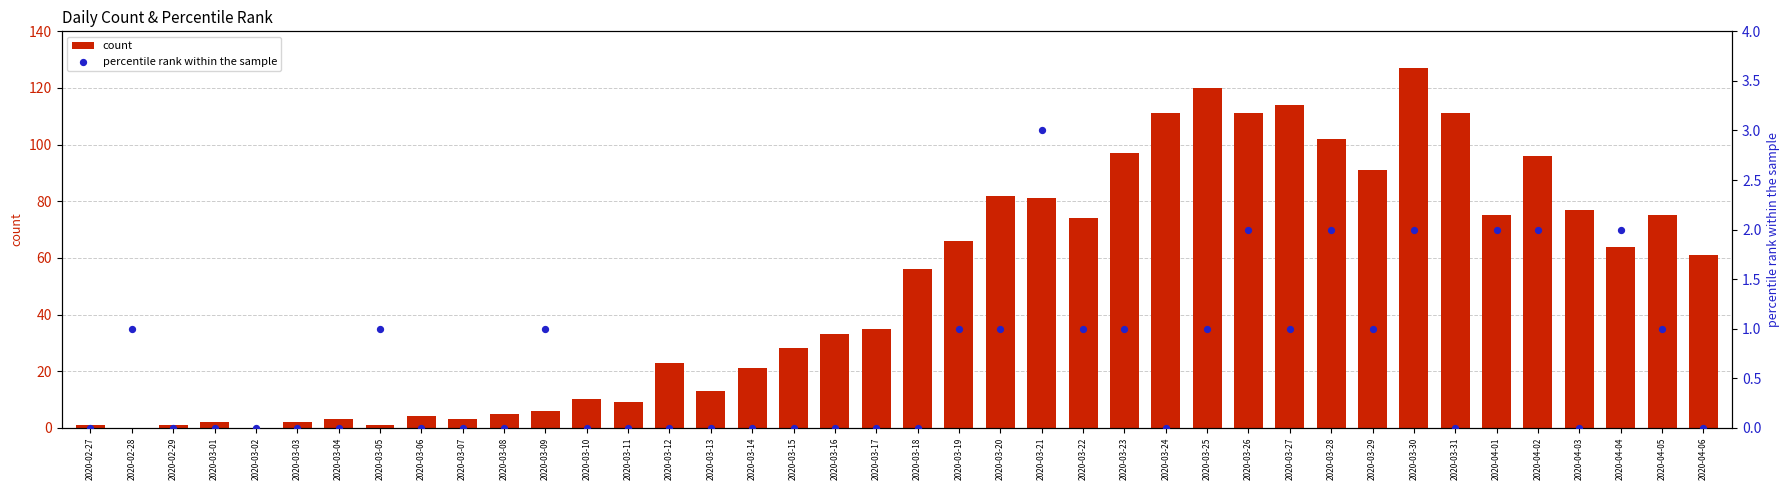

Is the value of count at 2020-02-27 greater than the value of percentile rank within the sample at 2020-03-11?

Yes